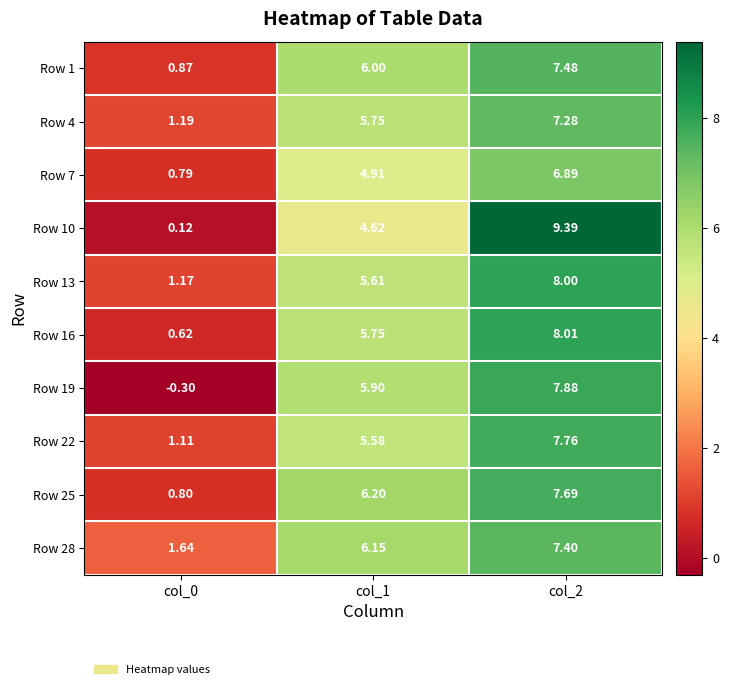

Is the value of Row 25 at col_0 greater than the value of Row 22 at col_1?

No